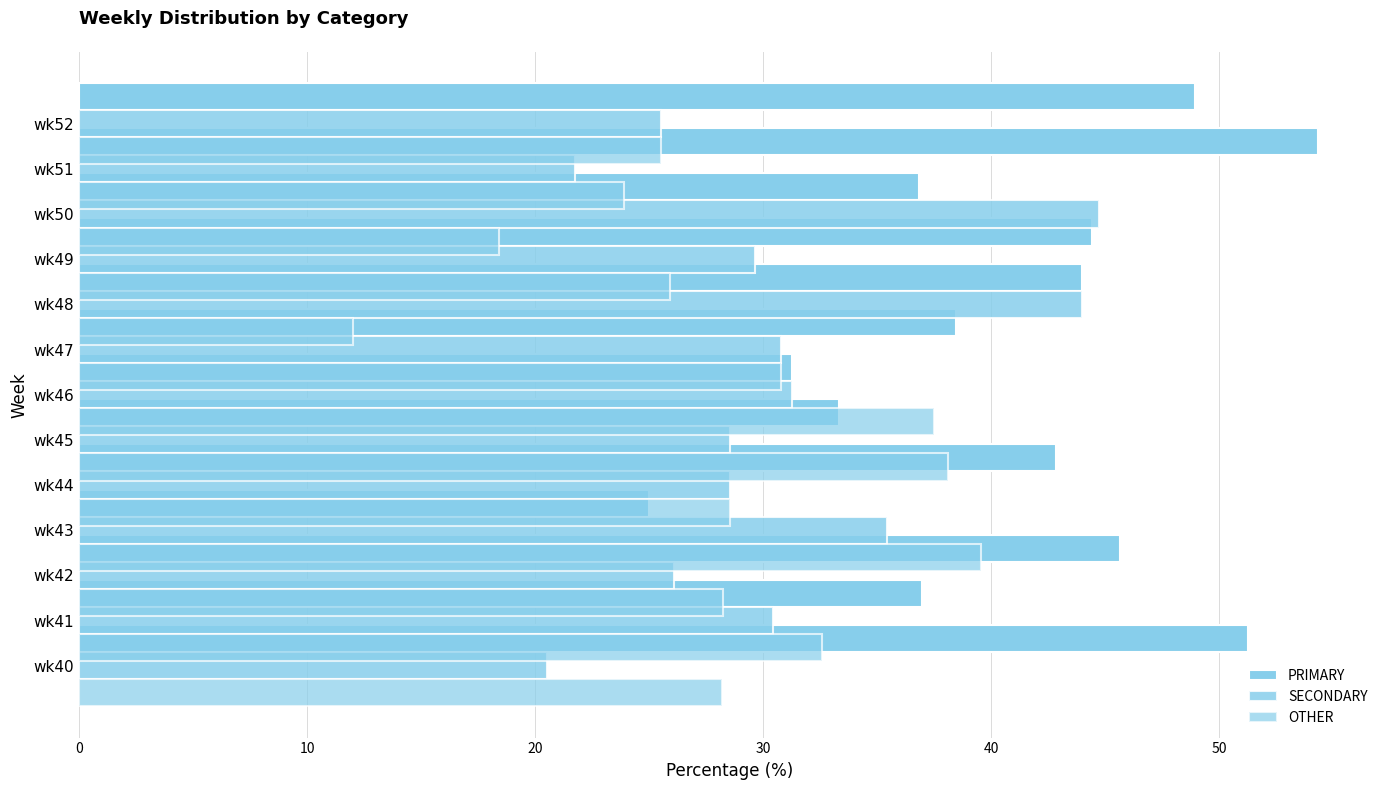

True or false: SECONDARY has a value of 20.5 at 0.

True